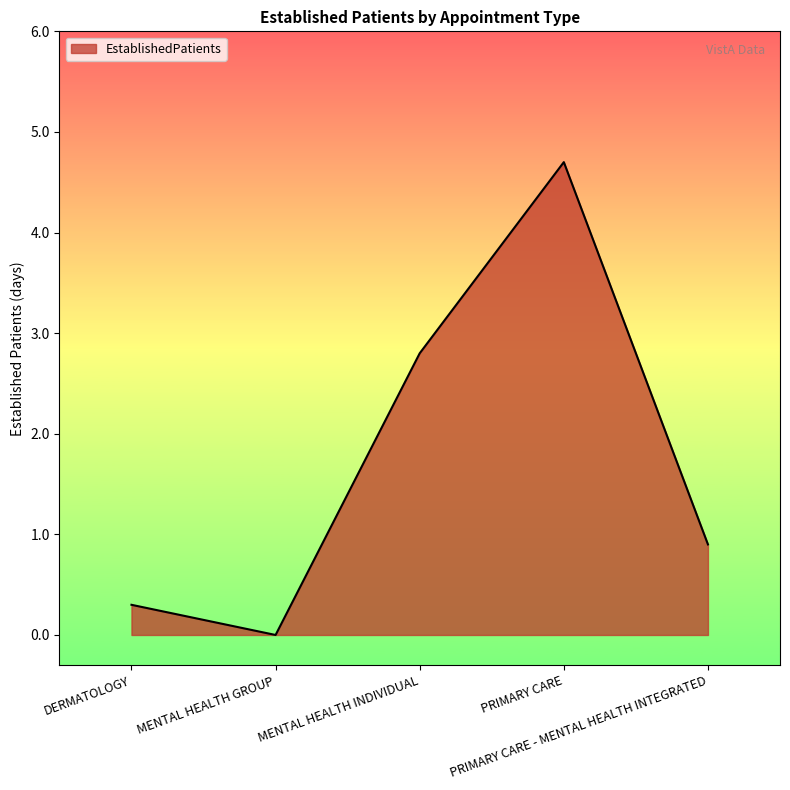

Is it true that the value at PRIMARY CARE is 4.7?

True